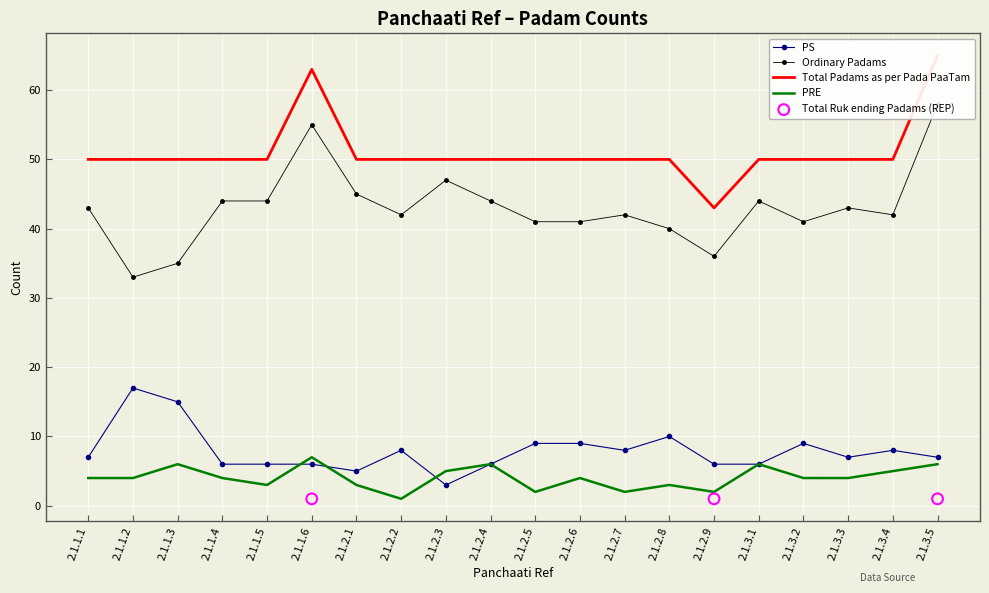

The value of PS at 2.1.3.1 is 6. True or false?

True